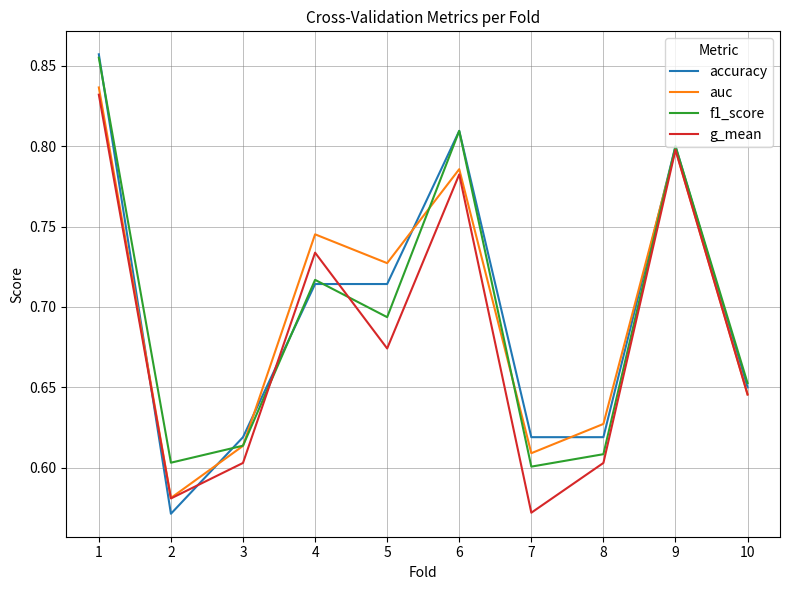

Is the value of auc at 1 greater than the value of g_mean at 7?

Yes